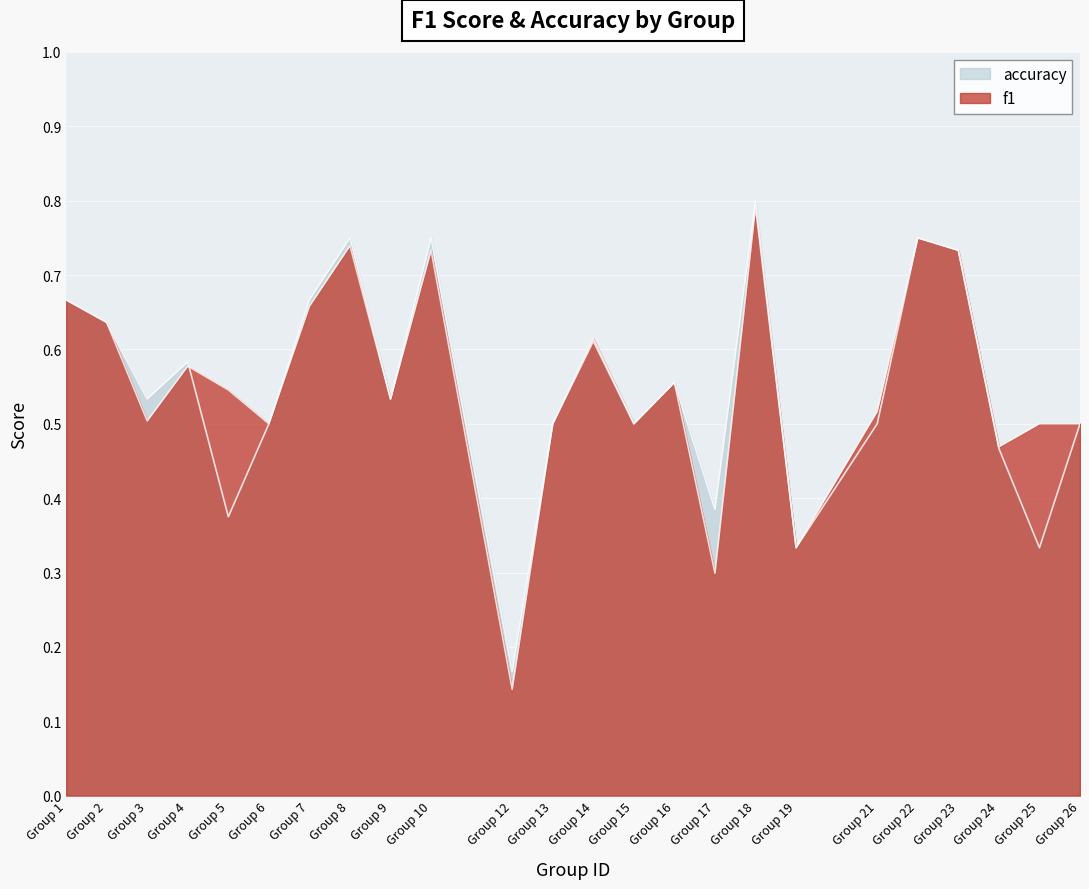

Rank the categories by accuracy value from highest to lowest.

Group 18, Group 8, Group 10, Group 22, Group 23, Group 1, Group 7, Group 2, Group 14, Group 4, Group 16, Group 3, Group 9, Group 6, Group 13, Group 15, Group 21, Group 26, Group 24, Group 17, Group 5, Group 19, Group 25, Group 12